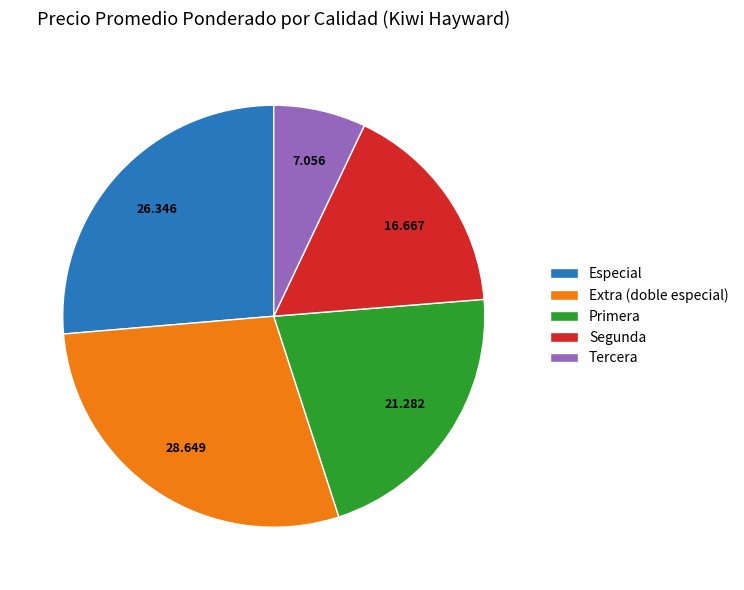

Do Tercera and Primera together represent more than half of the pie?

No